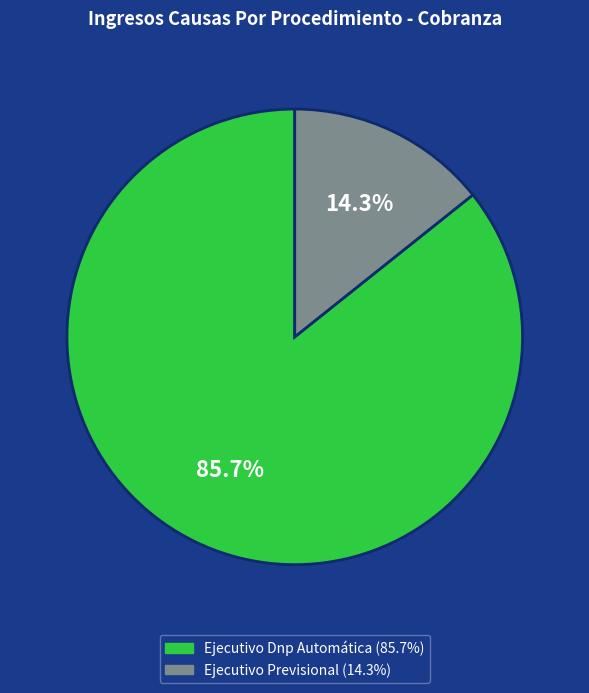

Which category has the biggest portion of the pie?

Ejecutivo Dnp Automática